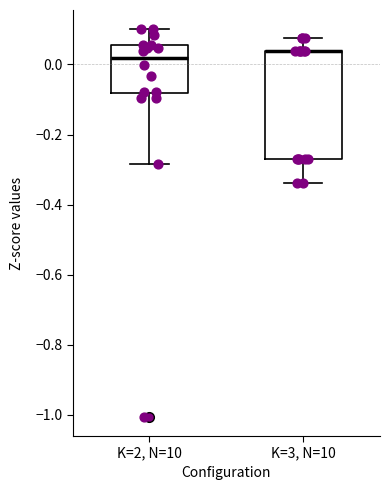

Where does the lower whisker of the box for K=3, N=10 end on the y-axis? The values are not printed on the chart, so give them approximately, as read against the axis.

-0.34